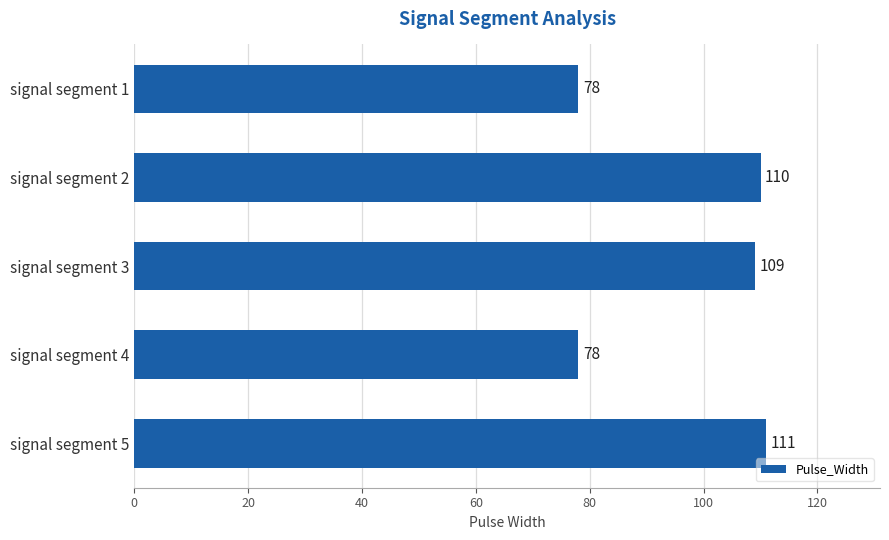

Reading top to bottom, what are all the values shown in this chart?

signal segment 1=78	signal segment 2=110	signal segment 3=109	signal segment 4=78	signal segment 5=111